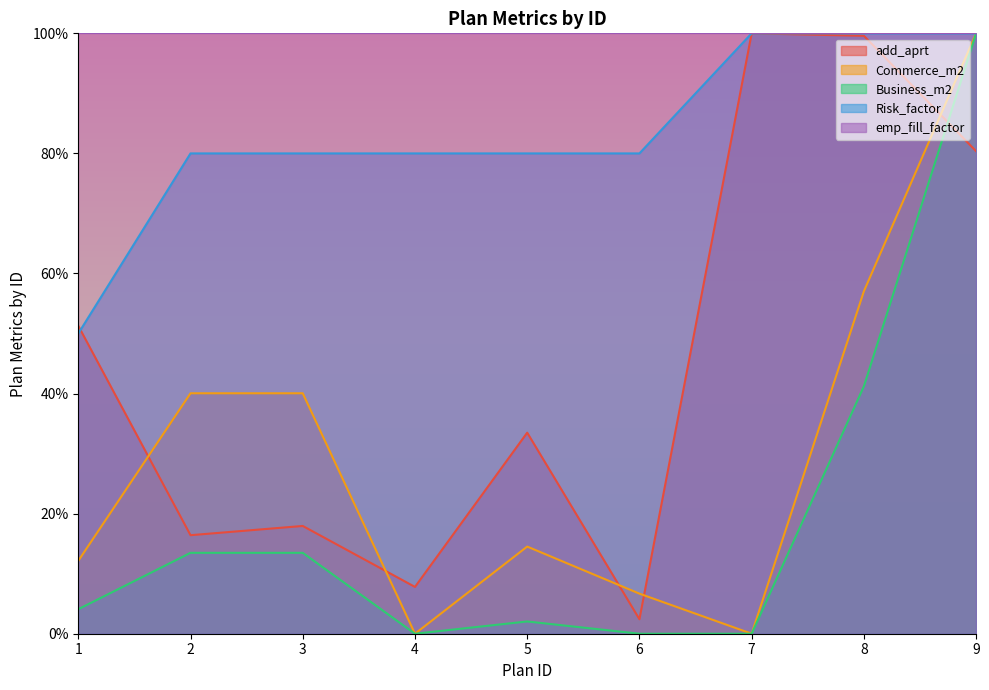

What is the maximum value for Commerce_m2?

1.0